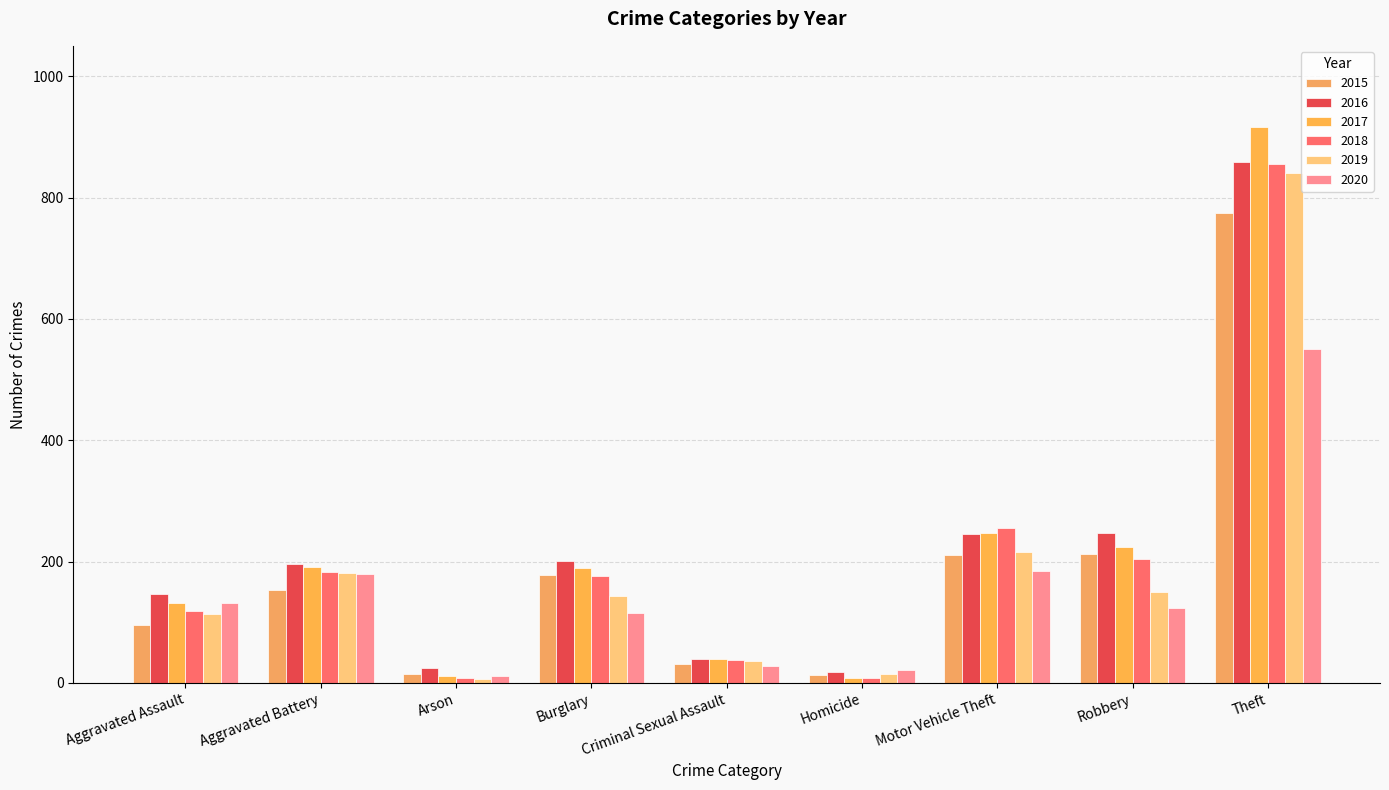

The 2018 series shows 119 at Aggravated Assault. True or false?

True